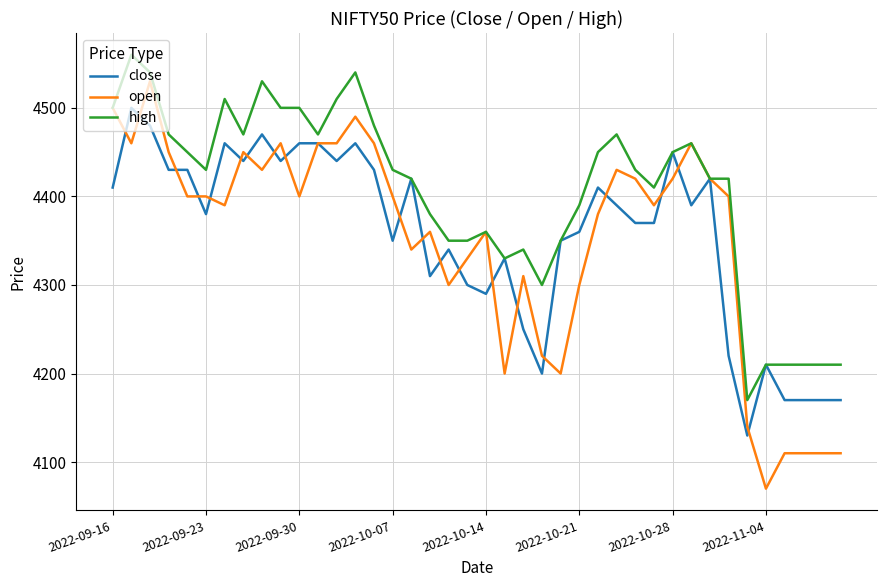

Does the chart have visible grid lines?

Yes